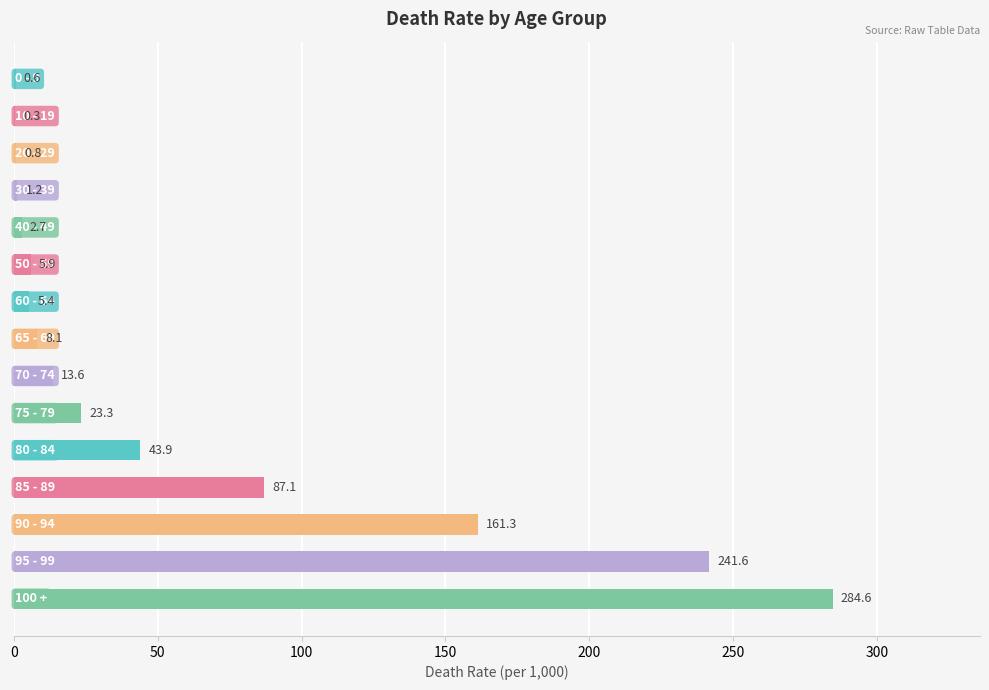

What is the greatest value displayed?

284.6